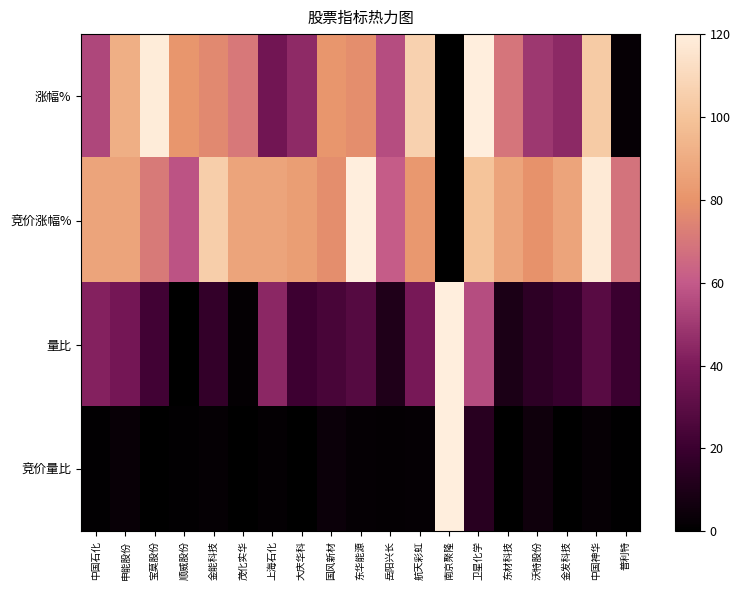

Between 中国石化 and 茂化实华, which series saw the biggest shift?

量比